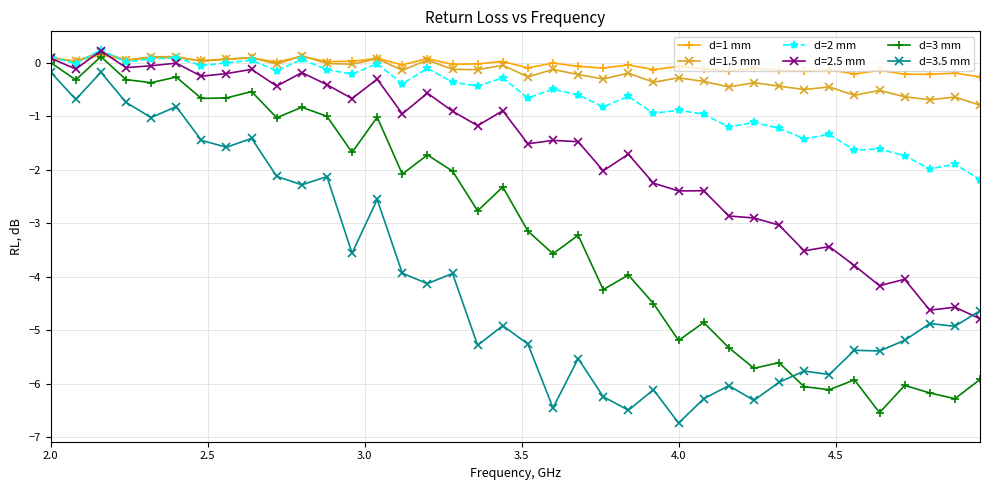

How many lines are shown in the chart?

6